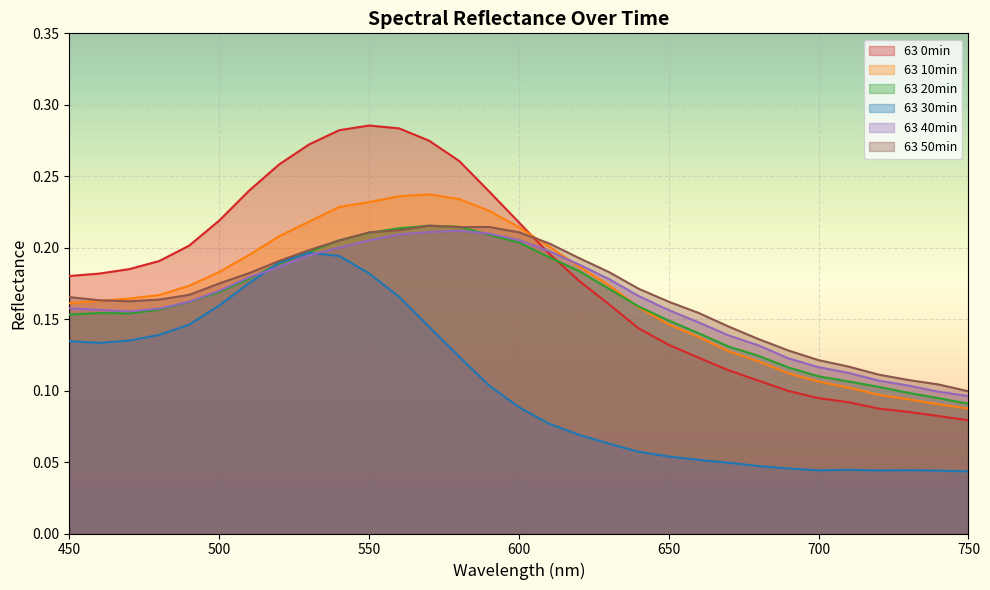

At which category does 63 50min reach its first local valley?

470